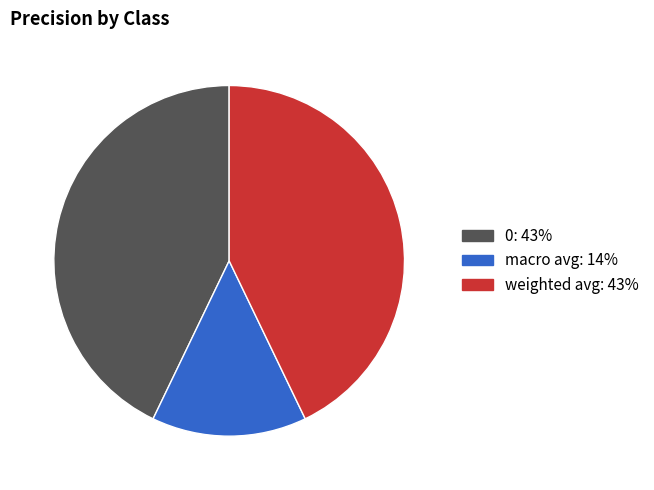

Is weighted avg the majority of the pie?

No